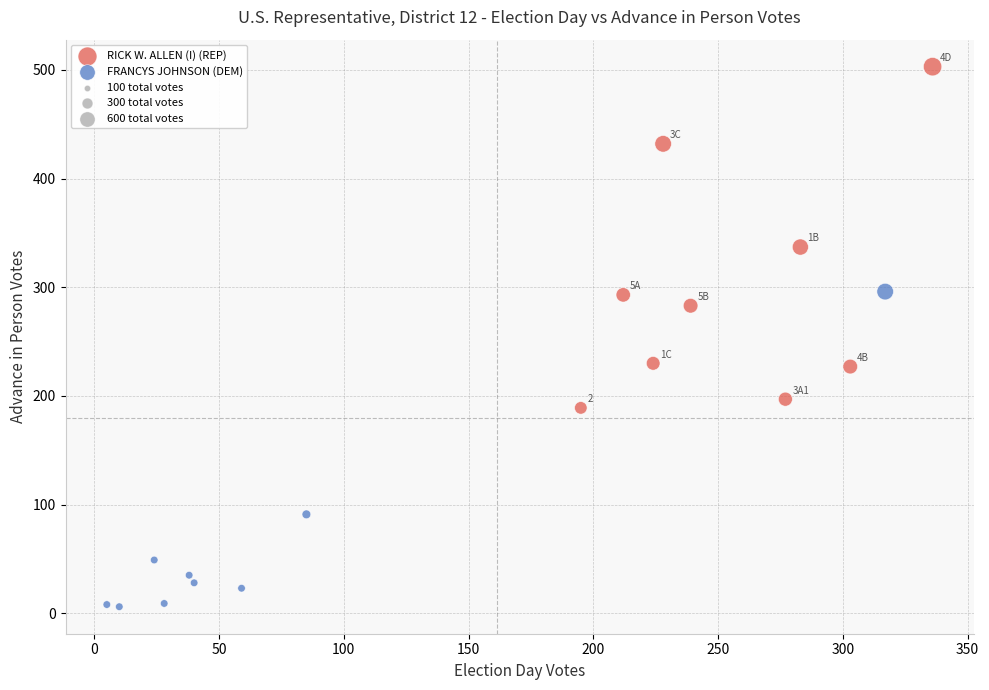

Which series reaches the maximum Y coordinate?

RICK W. ALLEN (I) (REP)